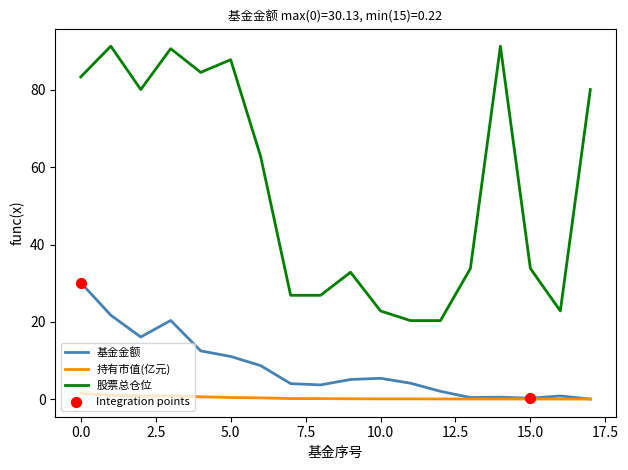

At how many categories does at least one series exceed 7?

18